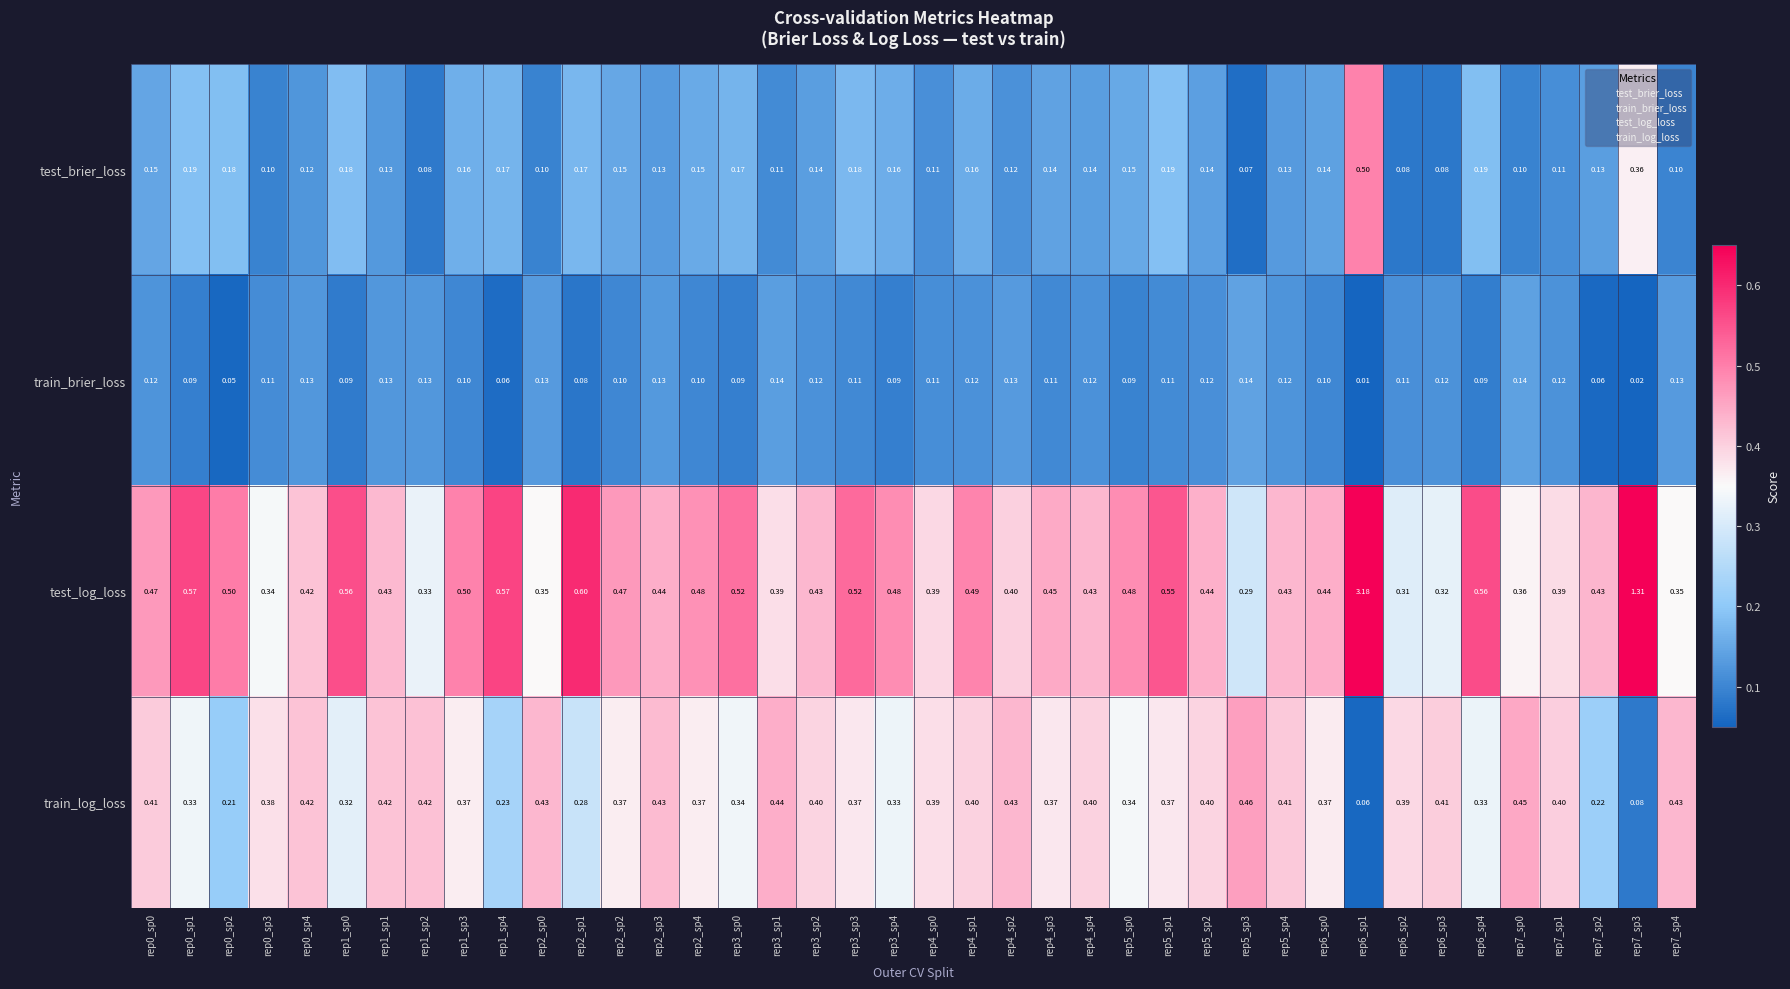

At which category is the sum across all series the highest?

rep6_sp1